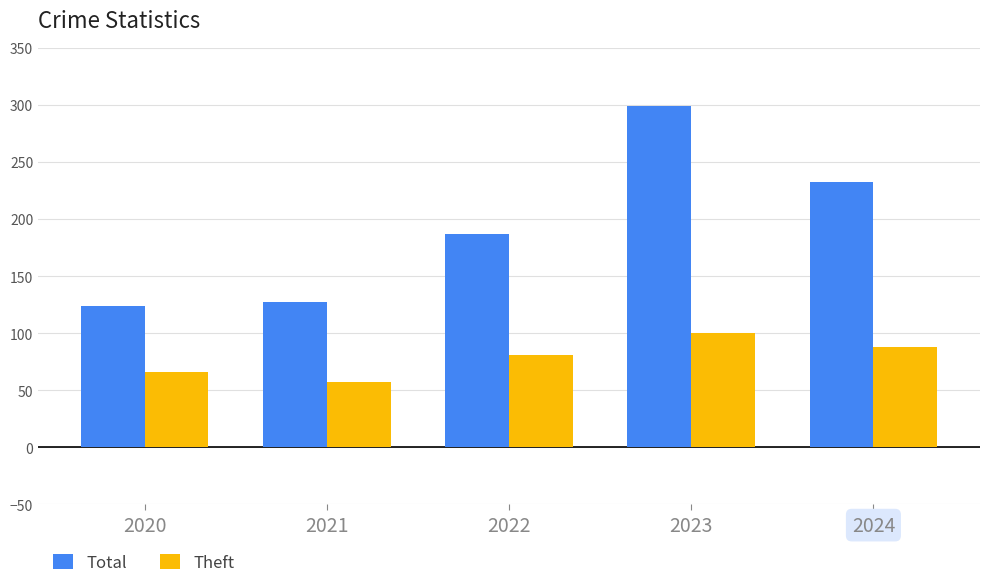

Is it true that Total equals 187 at 2022?

True